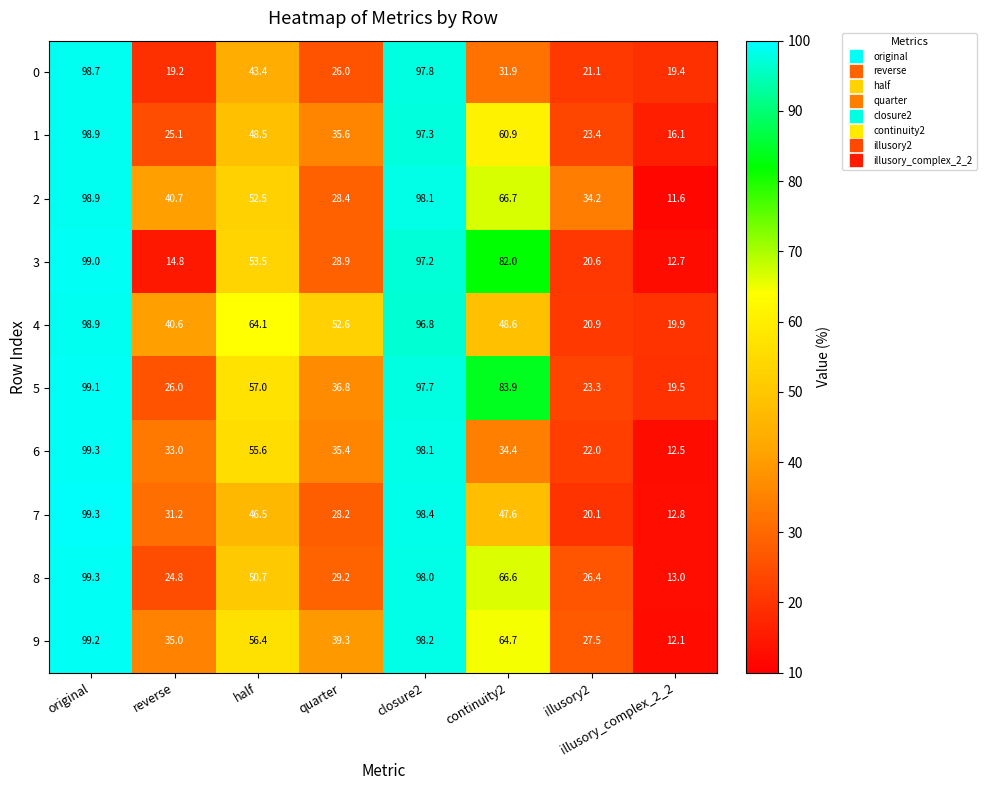

Rank the categories by 7 value from highest to lowest.

original, closure2, continuity2, half, reverse, quarter, illusory2, illusory_complex_2_2